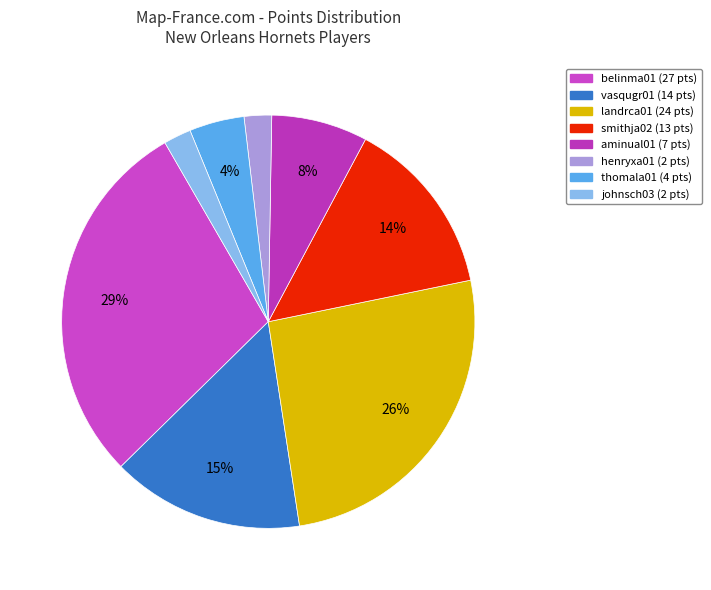

To the nearest percent, what is the average slice percentage?

12%